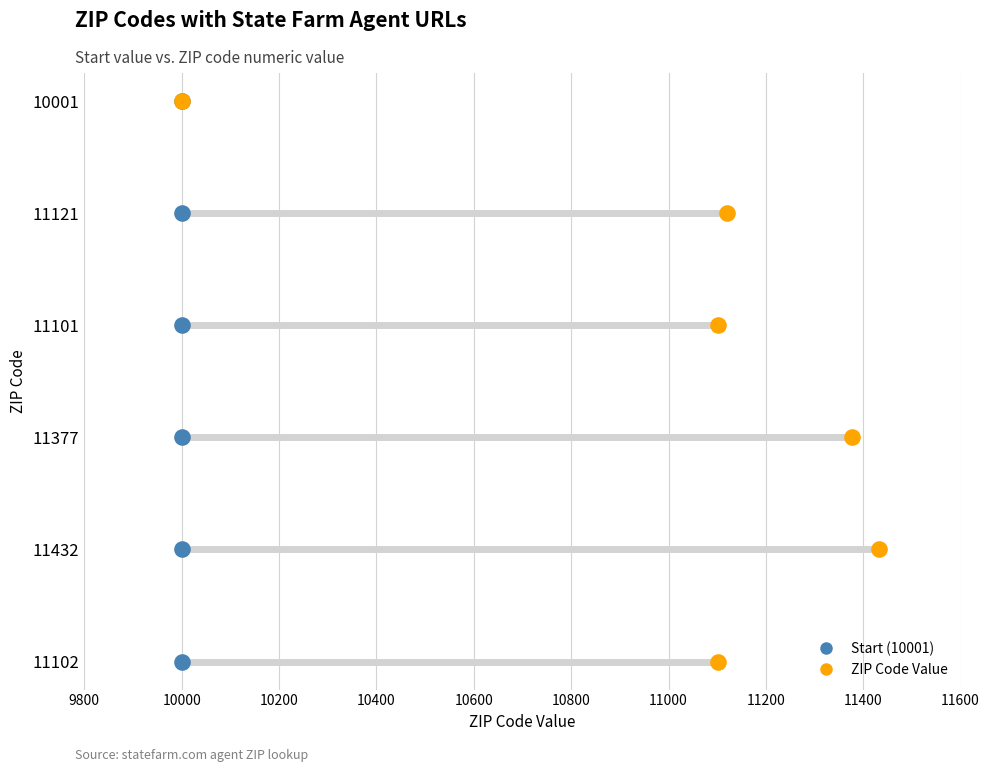

Is the value of ZIP Code Value at 9800 greater than the value of Start (10001) at 10200?

No